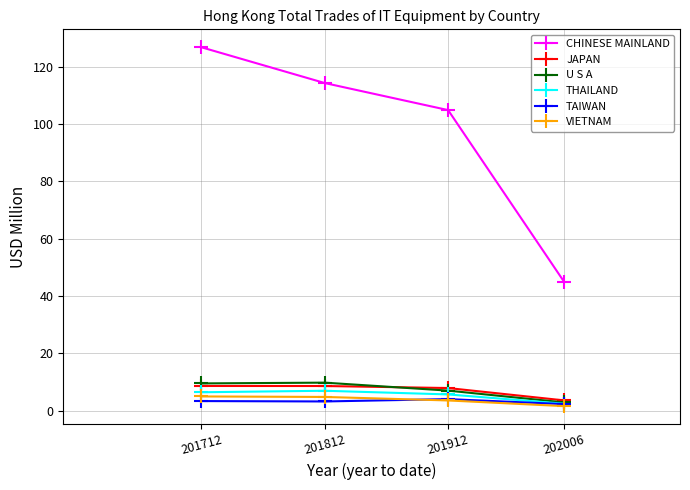

Is the value of THAILAND at 202006 greater than the value of CHINESE MAINLAND at 201912?

No